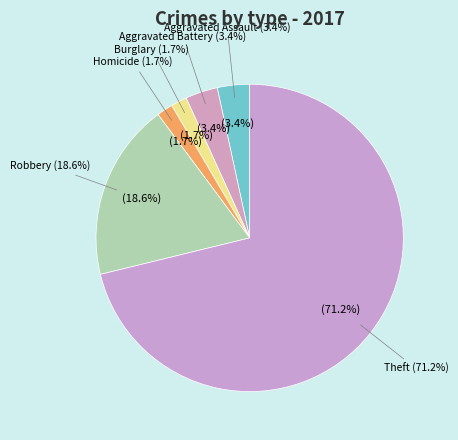

What percentage is the Homicide slice, to the nearest percent?

2%